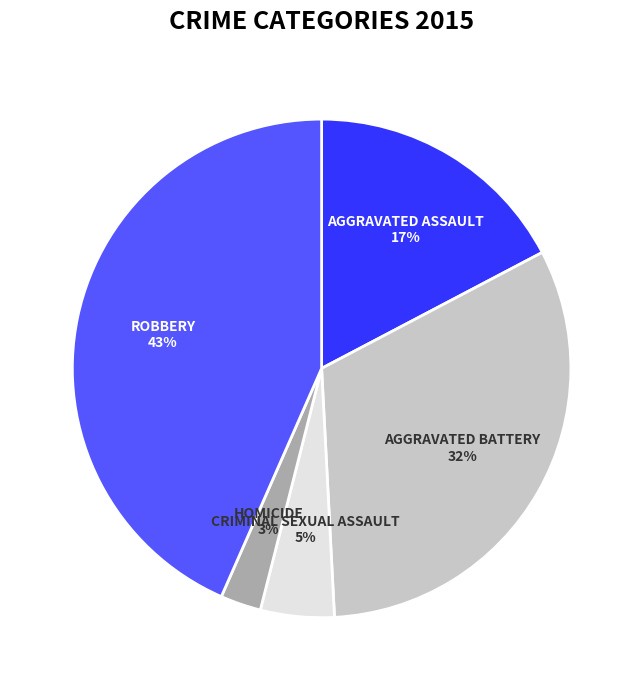

To the nearest percent, what is the average slice percentage?

20%